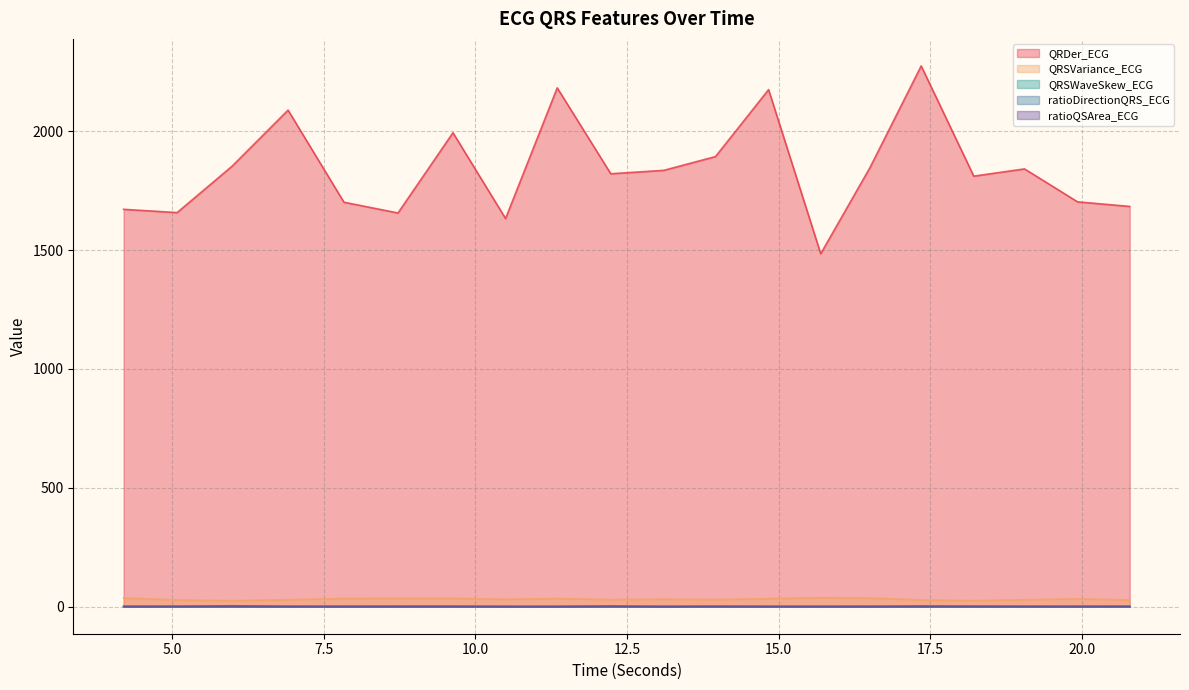

Where is the first local maximum for QRSWaveSkew_ECG?

5.0859375